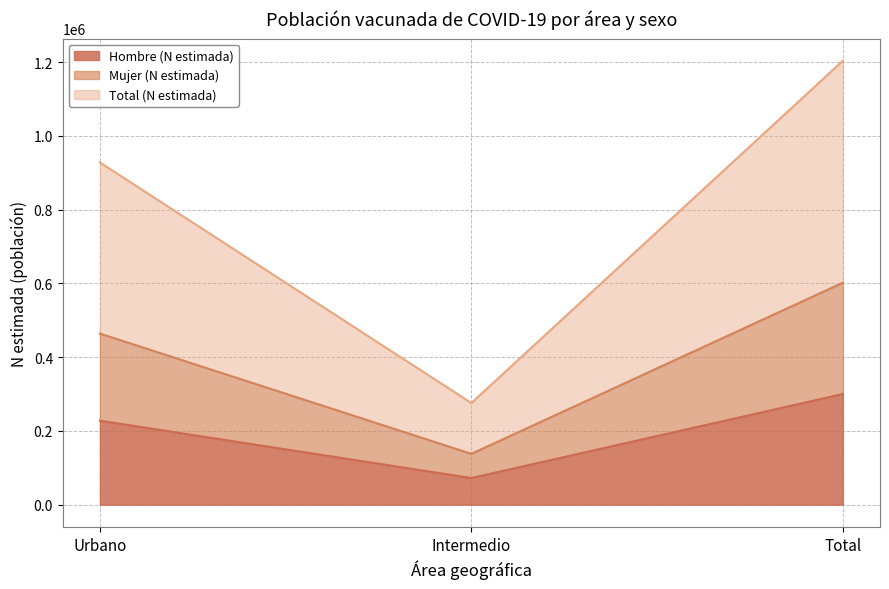

List the labels in order of Hombre (N estimada) value, smallest first.

Intermedio, Urbano, Total